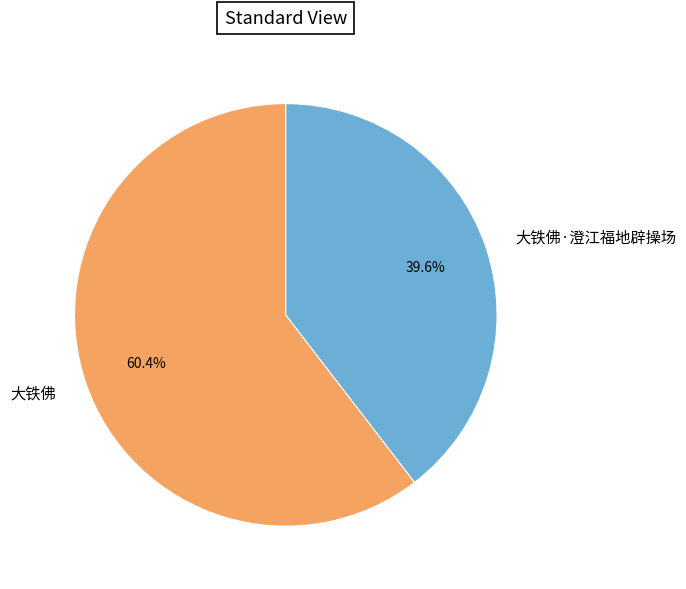

To the nearest percent, what is the difference between the largest and smallest slice percentages?

21%